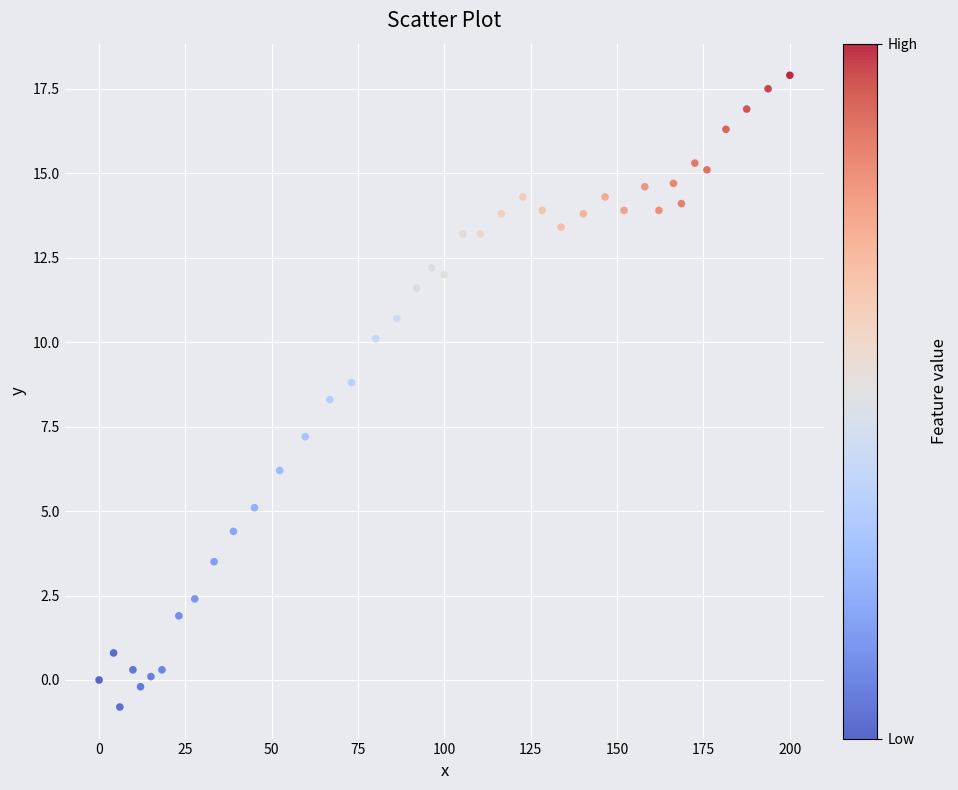

What is the range of Y values (max minus min)?

18.7